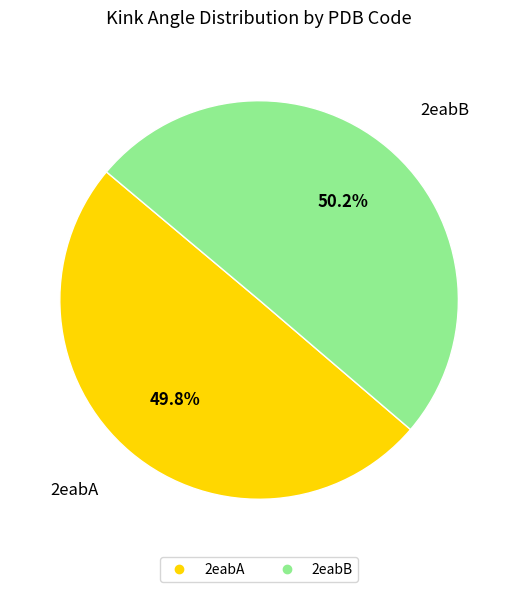

Approximately how many times larger is the value at 2eabA compared to 2eabB?

1.0